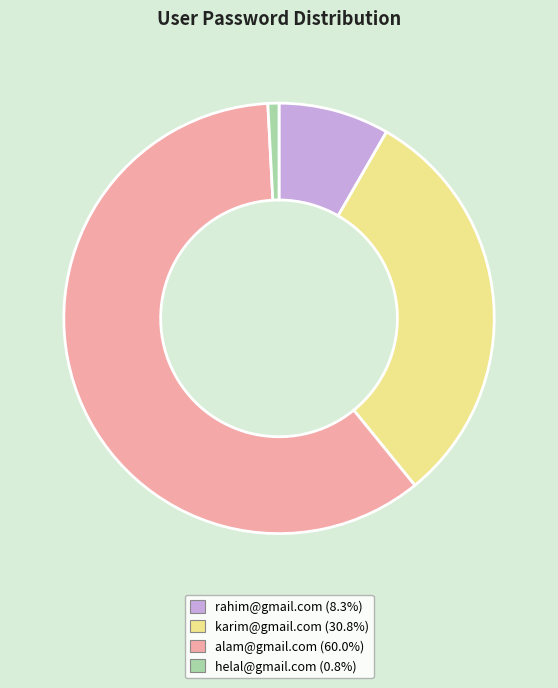

The karim@gmail.com slice represents 21% of the pie. True or false?

False